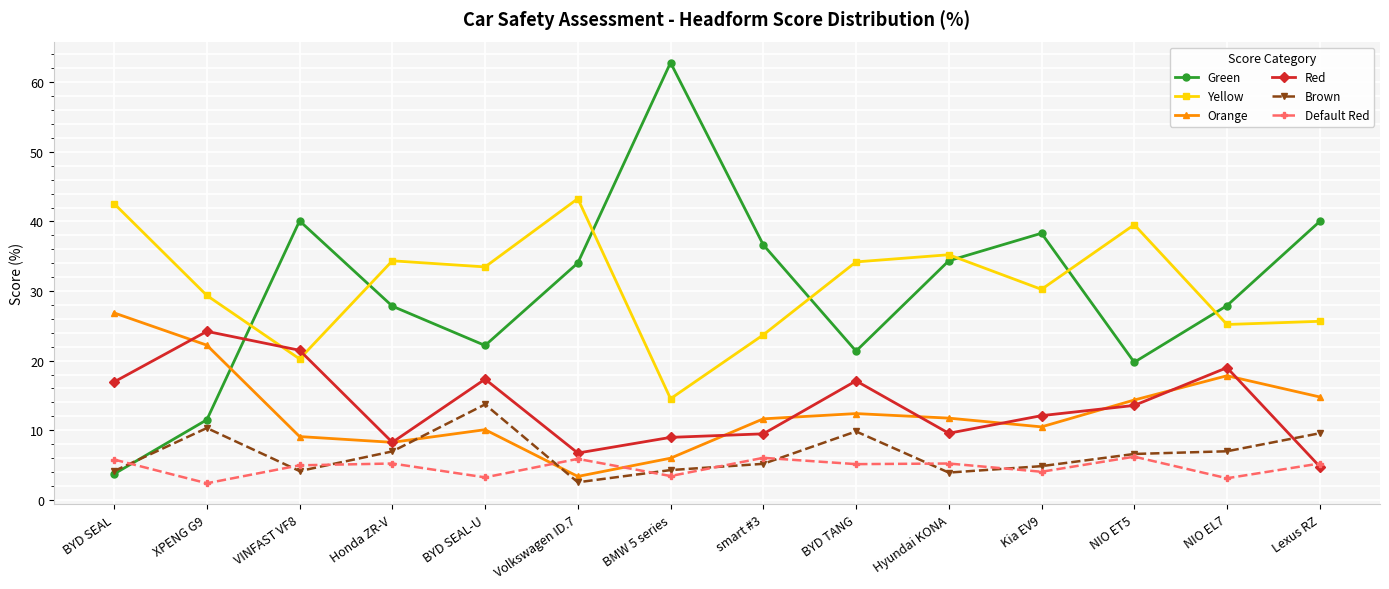

How many intersections are there between Green and Yellow?

7